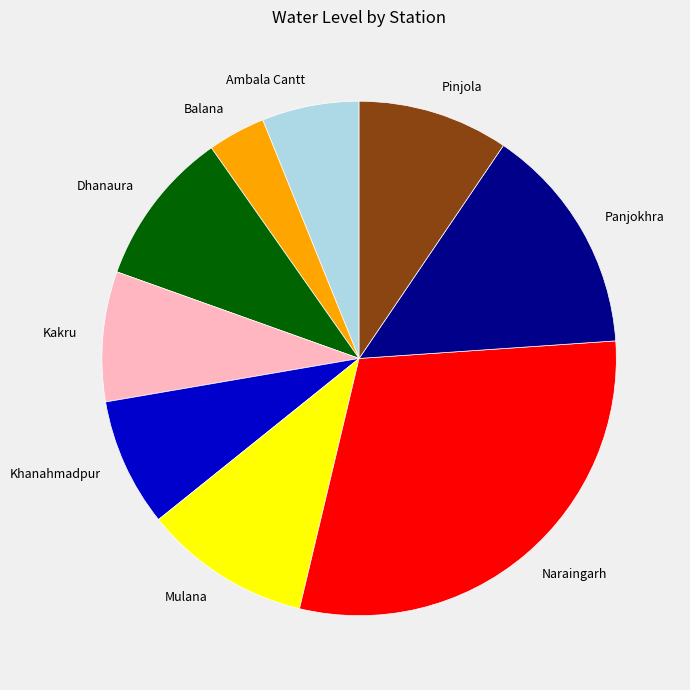

Is the sum of Mulana and Dhanaura greater than half?

No